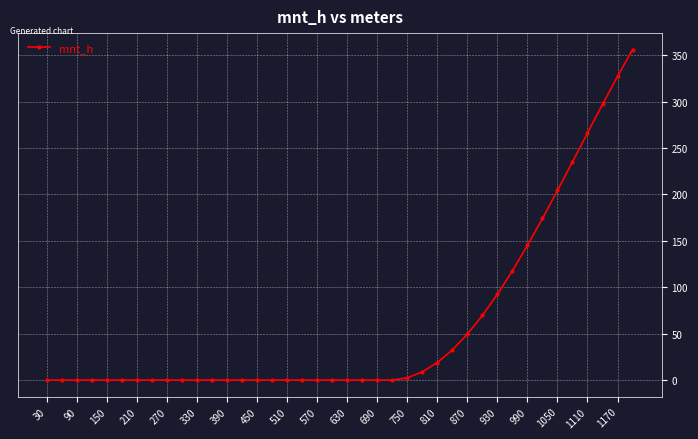

What is the difference between the second highest and second lowest values?

327.1